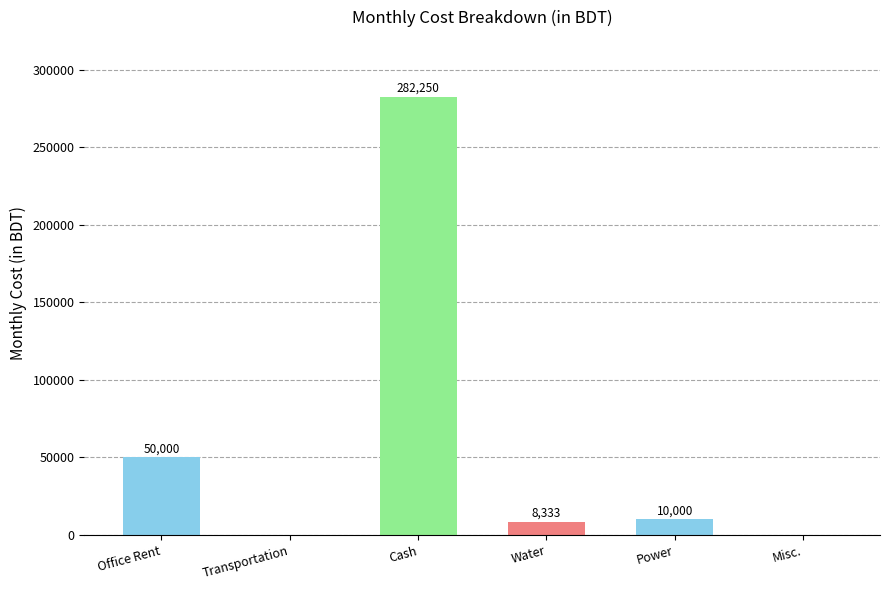

The chart shows a value of 50000.0 at Office Rent. True or false?

True